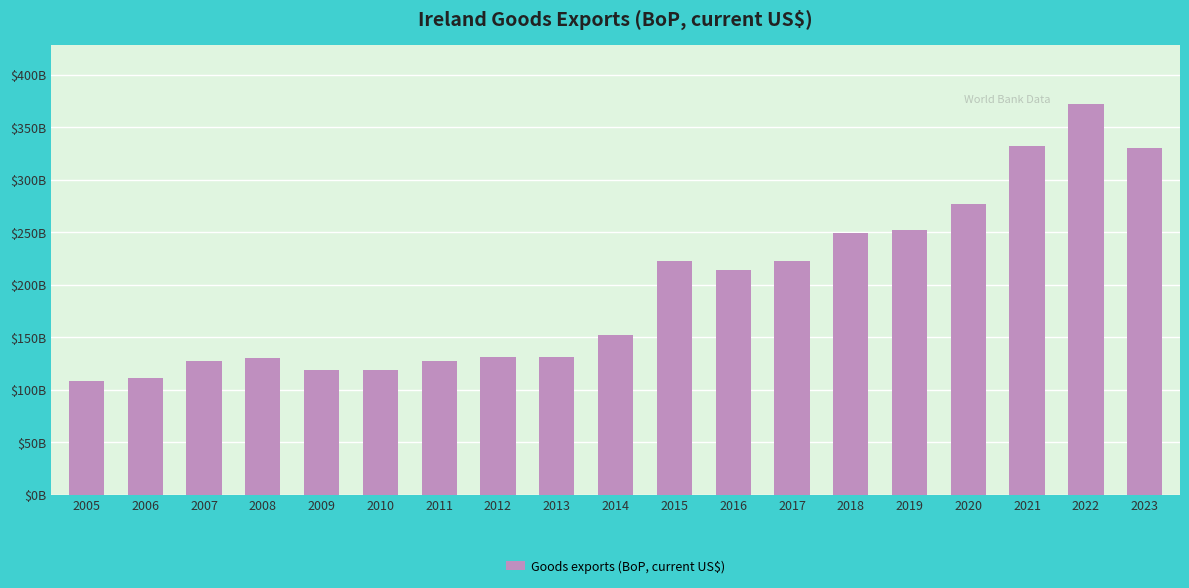

Rank the categories by value from lowest to highest.

2005, 2006, 2009, 2010, 2007, 2011, 2008, 2012, 2013, 2014, 2016, 2015, 2017, 2018, 2019, 2020, 2023, 2021, 2022